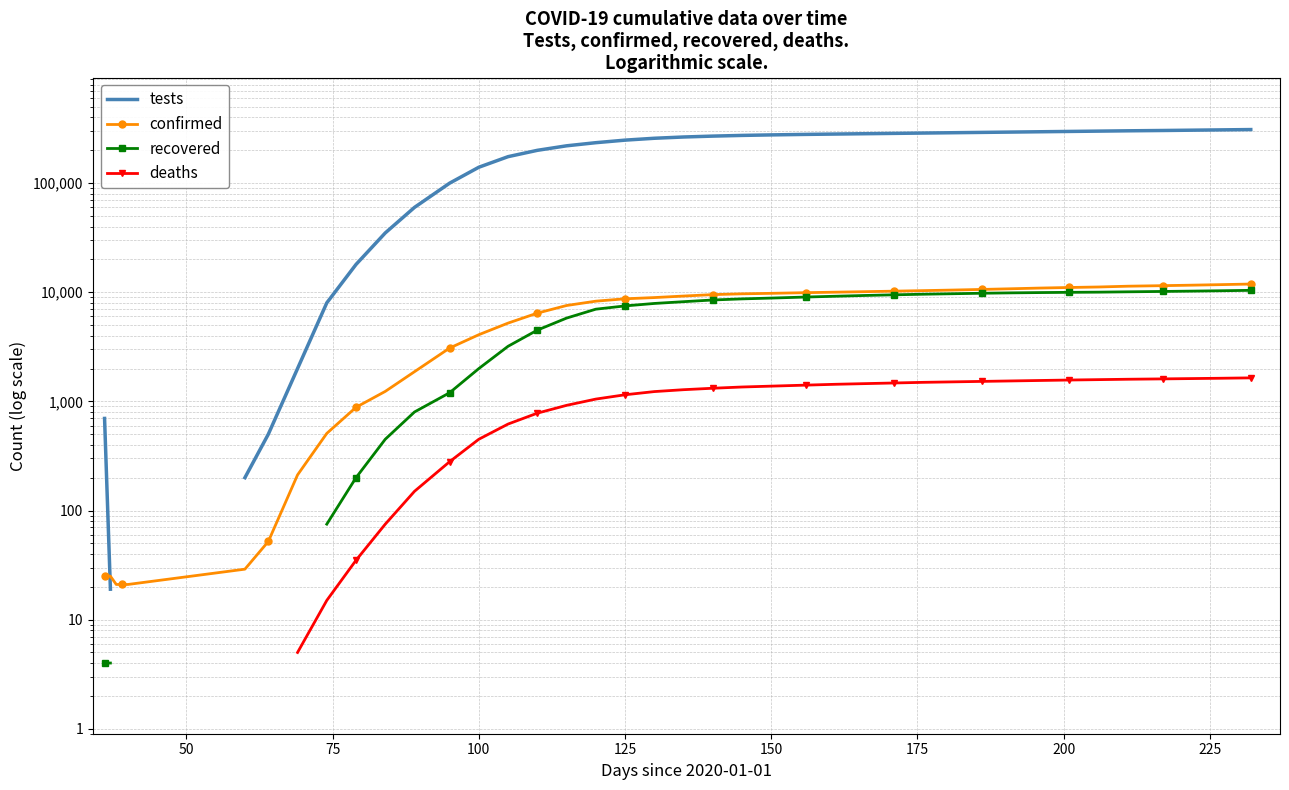

What is the maximum value for tests?

310000.0